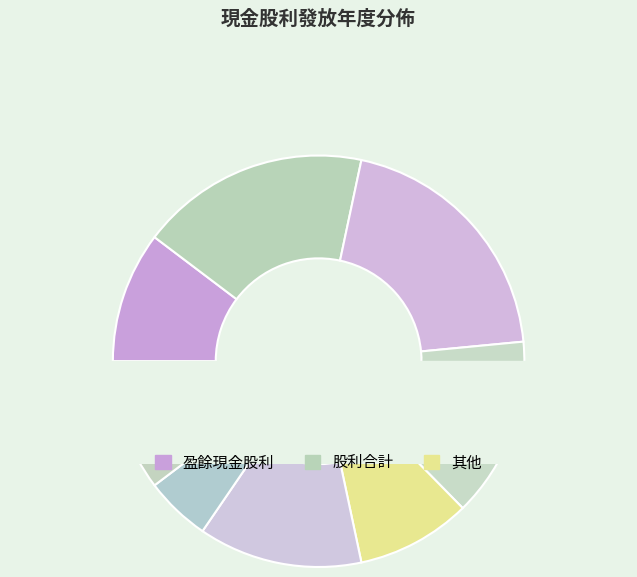

Is it true that 2019 is 14% of the pie?

True